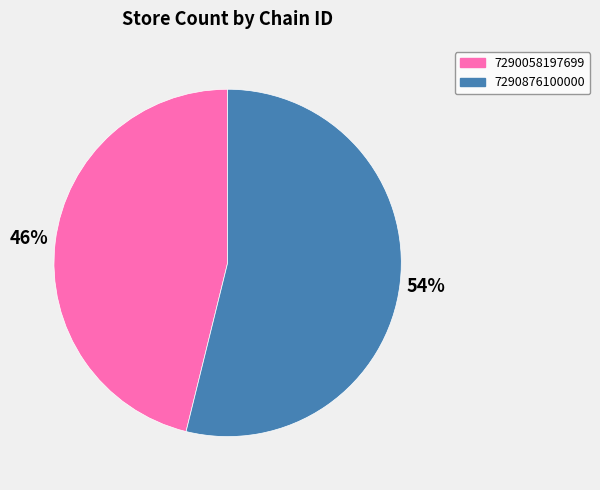

The 7290876100000 slice represents 54% of the pie. True or false?

True